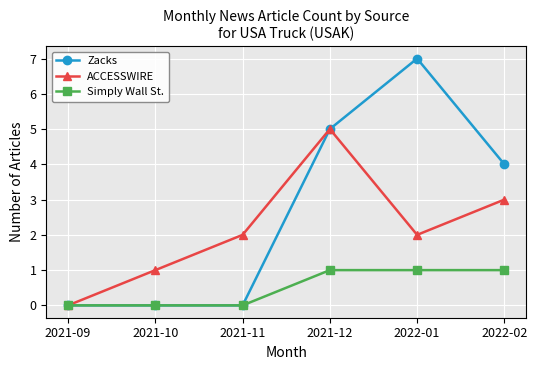

True or false: ACCESSWIRE has more than 2 points higher than both neighbors.

False